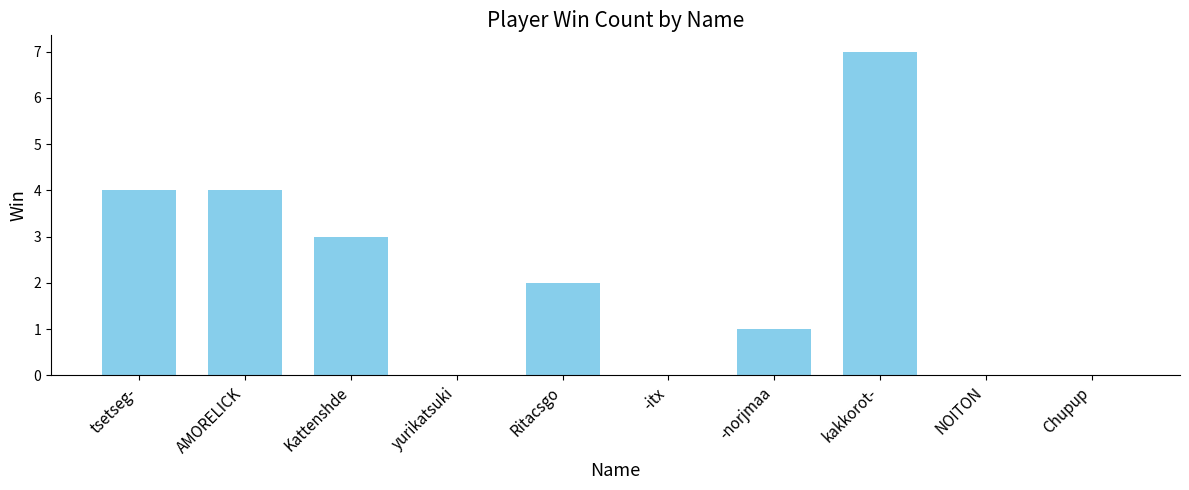

What is the sum of all values?

21